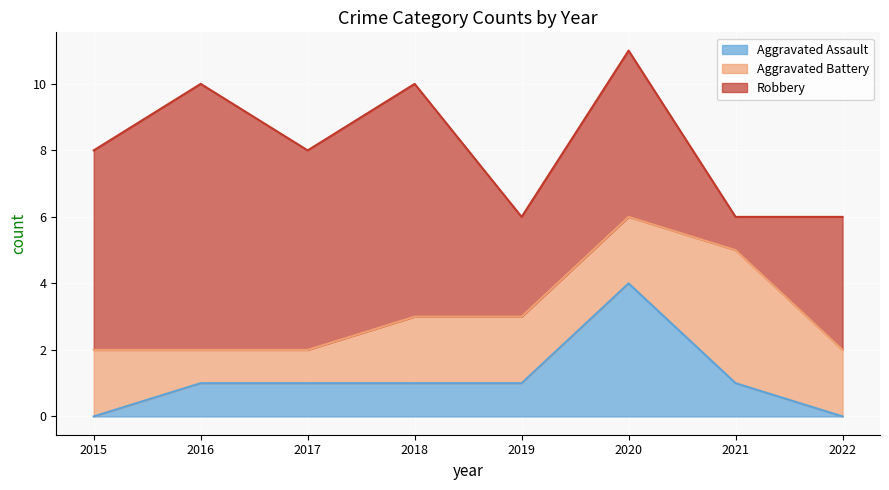

Which category has the lowest value in the Robbery series?

2021